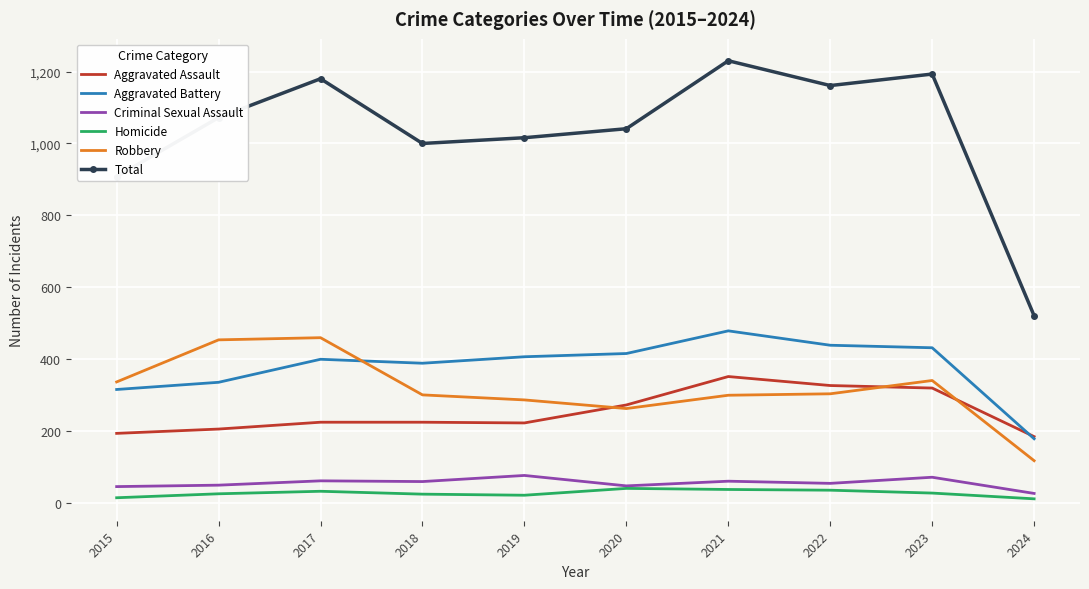

Which series has the largest total across all categories?

Total